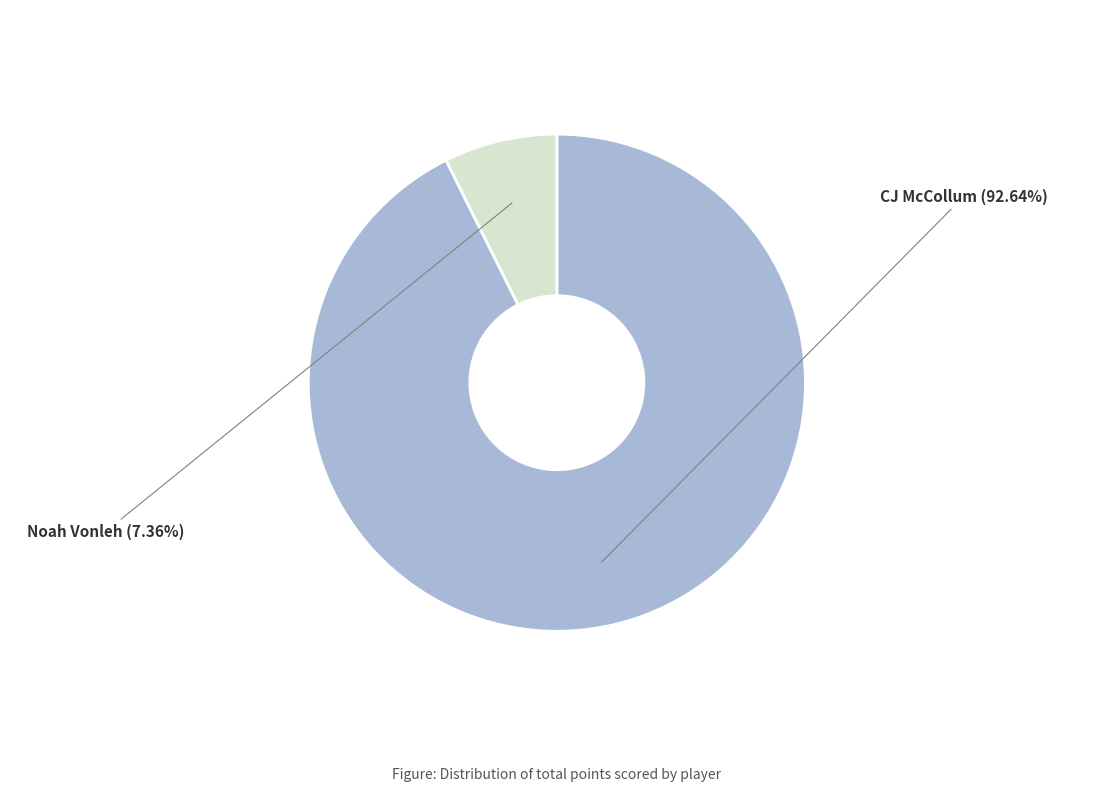

Is there any slice that represents more than half of the pie?

Yes